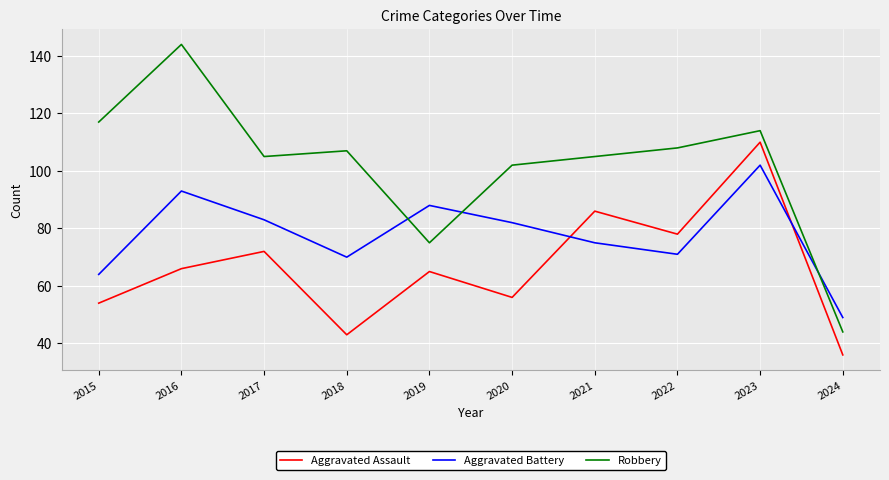

Between 2020 and 2022, which series saw the biggest shift?

Aggravated Assault